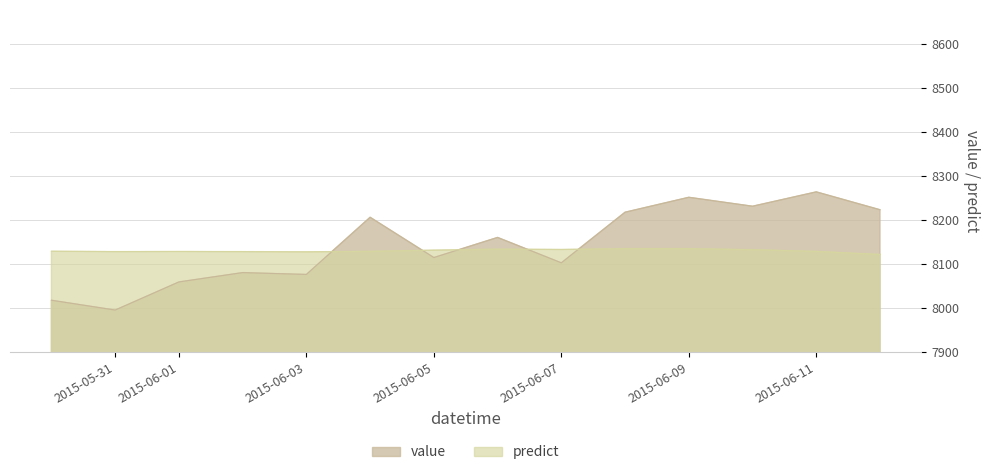

How many data points in value are less than 8160?

7